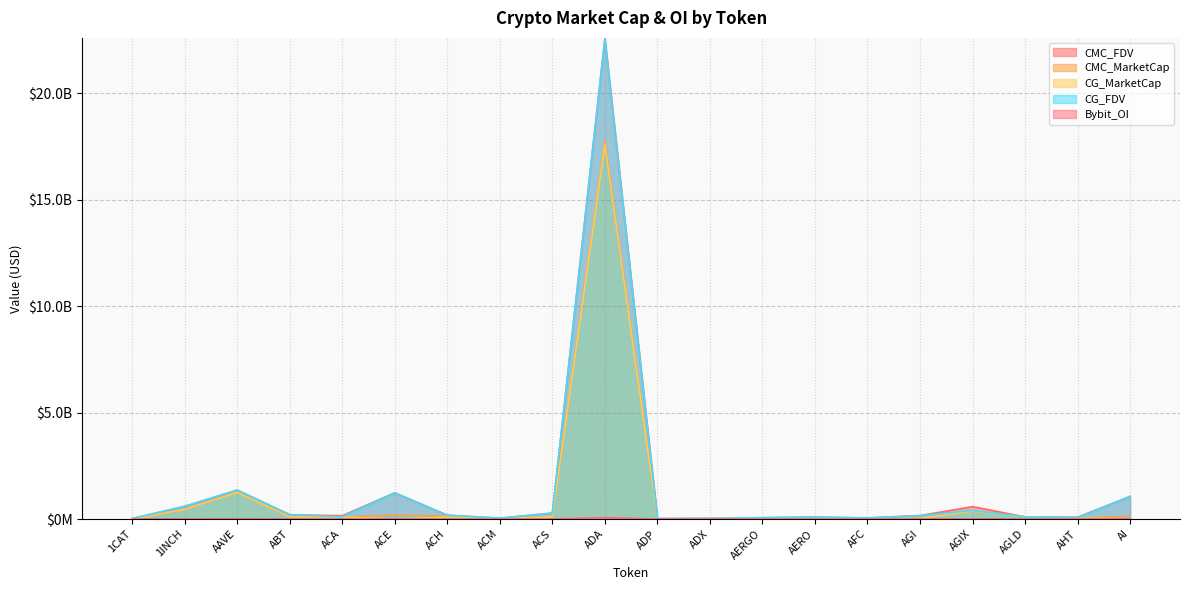

What is the difference between the maximum and minimum values in the Bybit_OI series?

69502875.0